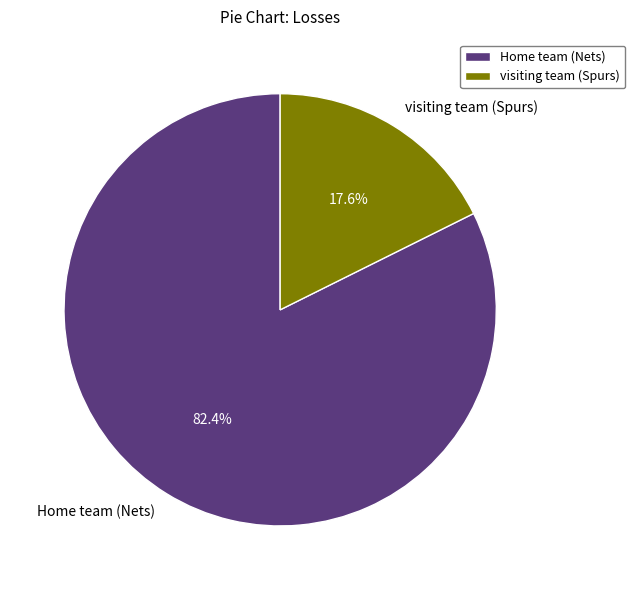

Which slice is the smallest?

visiting team (Spurs)